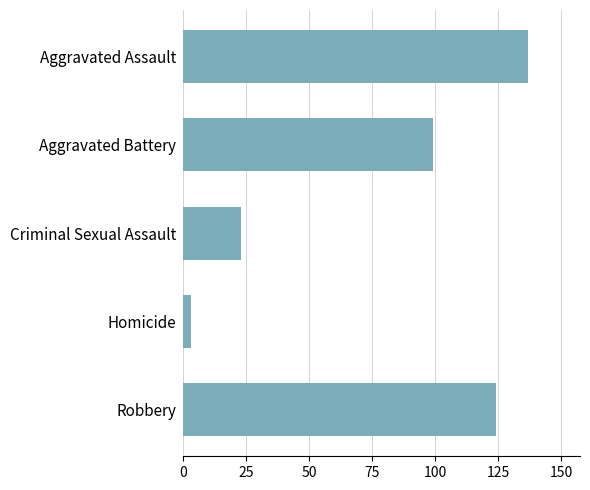

What is the value of the 1st bar from the top?

137